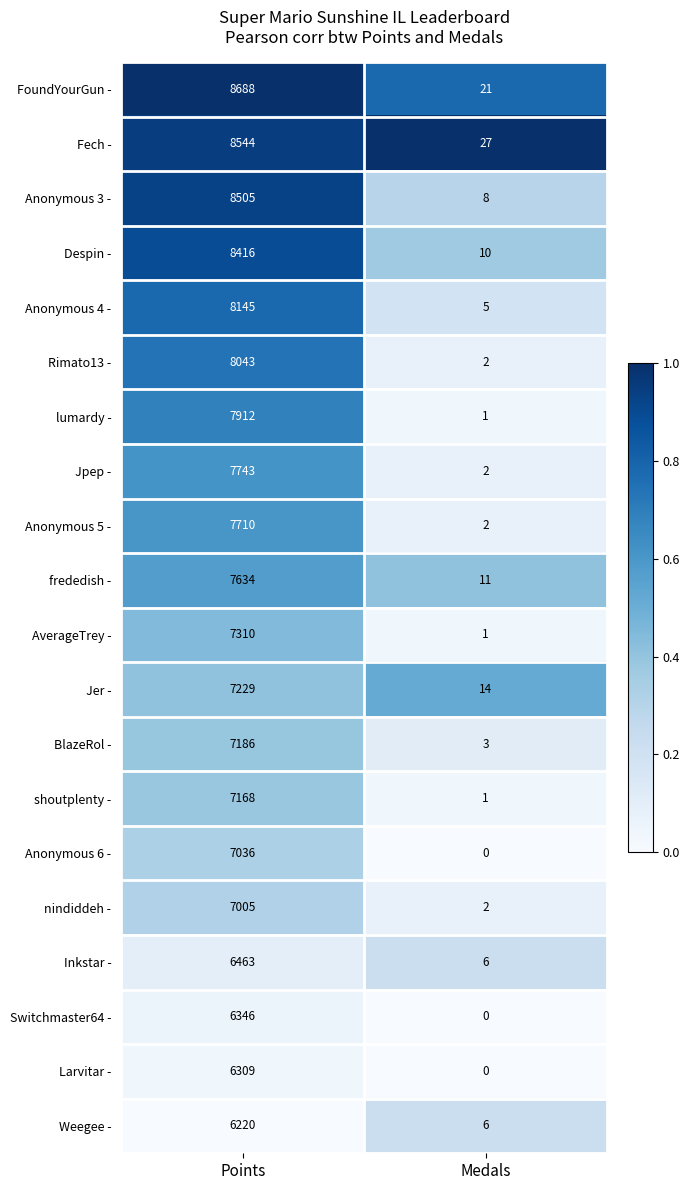

Between Points and Medals, which series saw the biggest shift?

FoundYourGun -